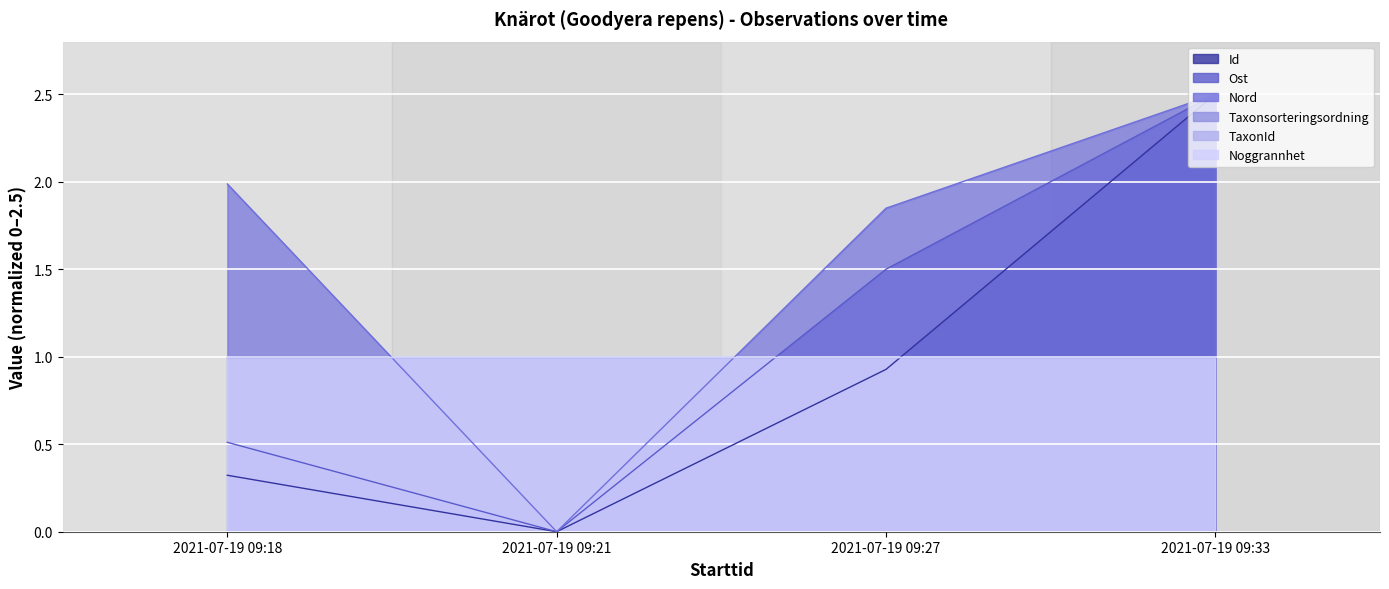

Where is Id nearest to the value 1?

2021-07-19 09:27